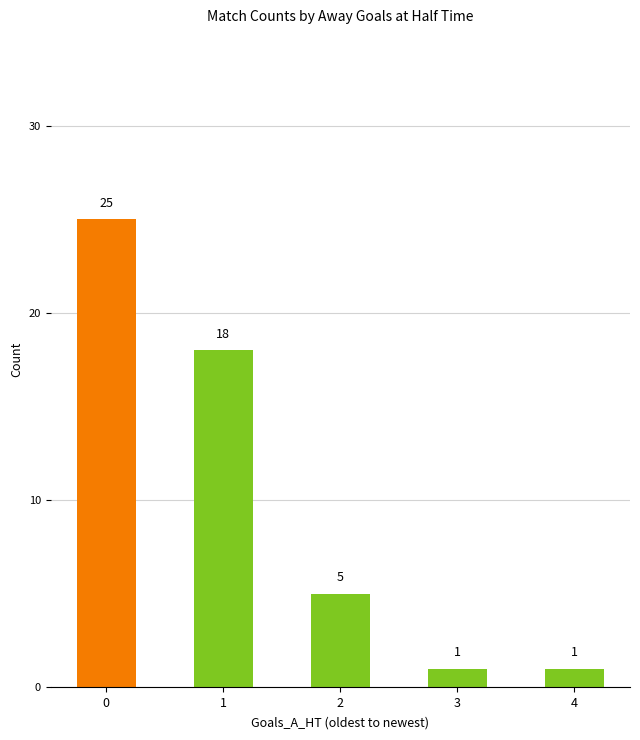

What is the difference between the maximum and minimum values?

24